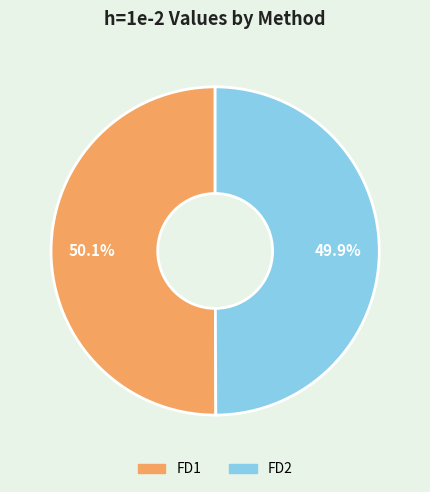

What portion of the pie excludes FD1?

49.9%